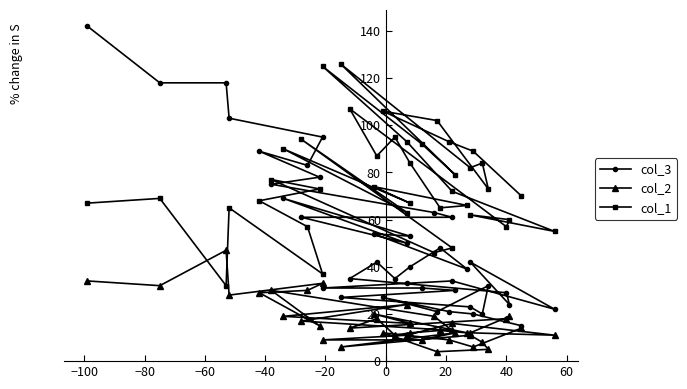

What is the total value across all series at −40?

127